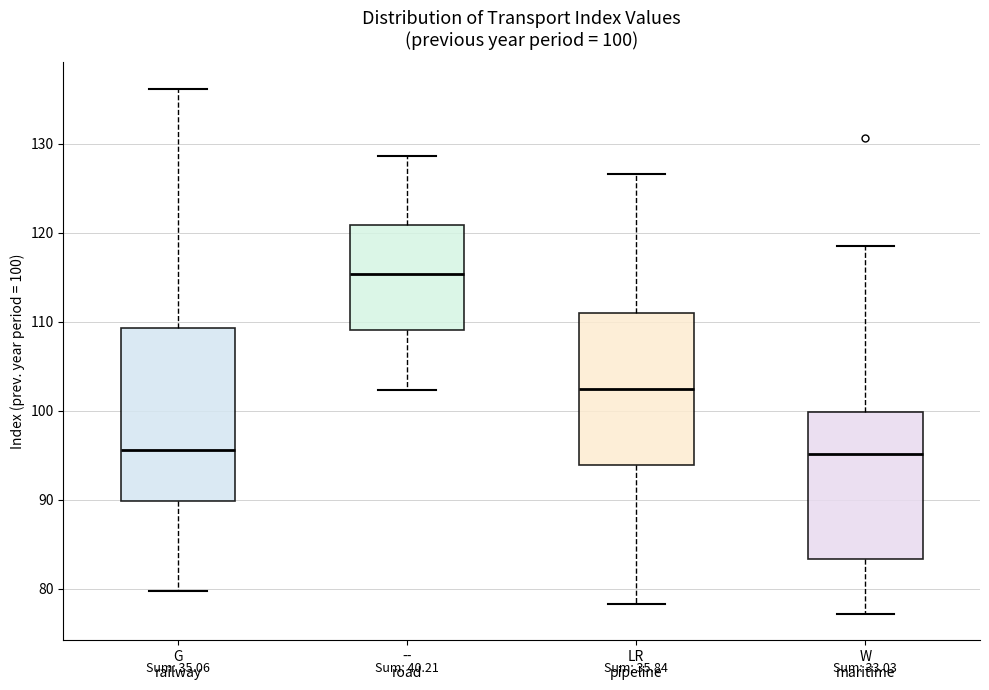

Comparing the boxes themselves (not the whiskers), which one is the tallest?

G railway